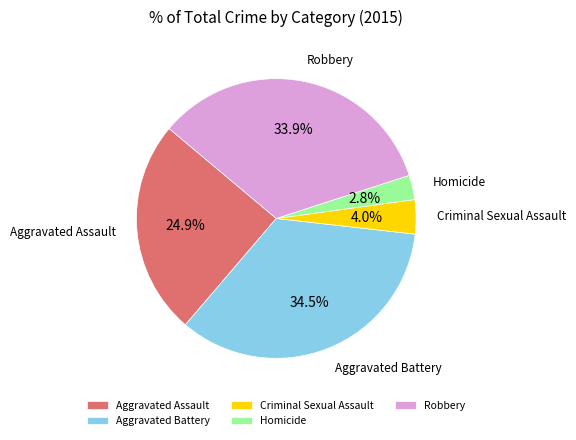

Count the number of slices in the pie.

5